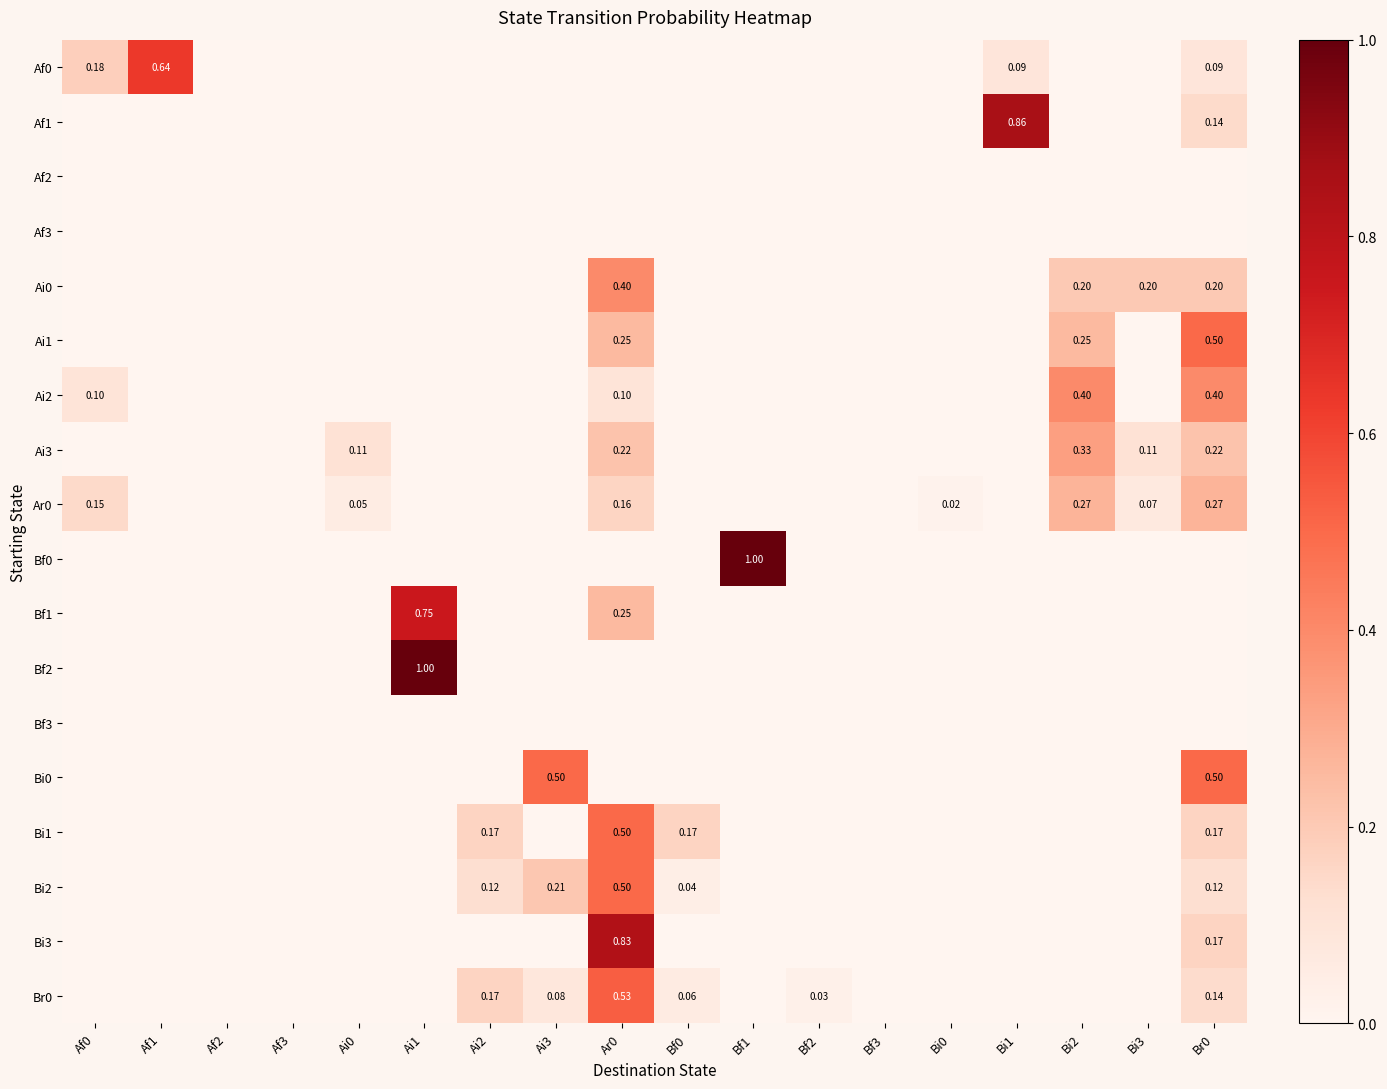

Count the number of categories in the chart.

18